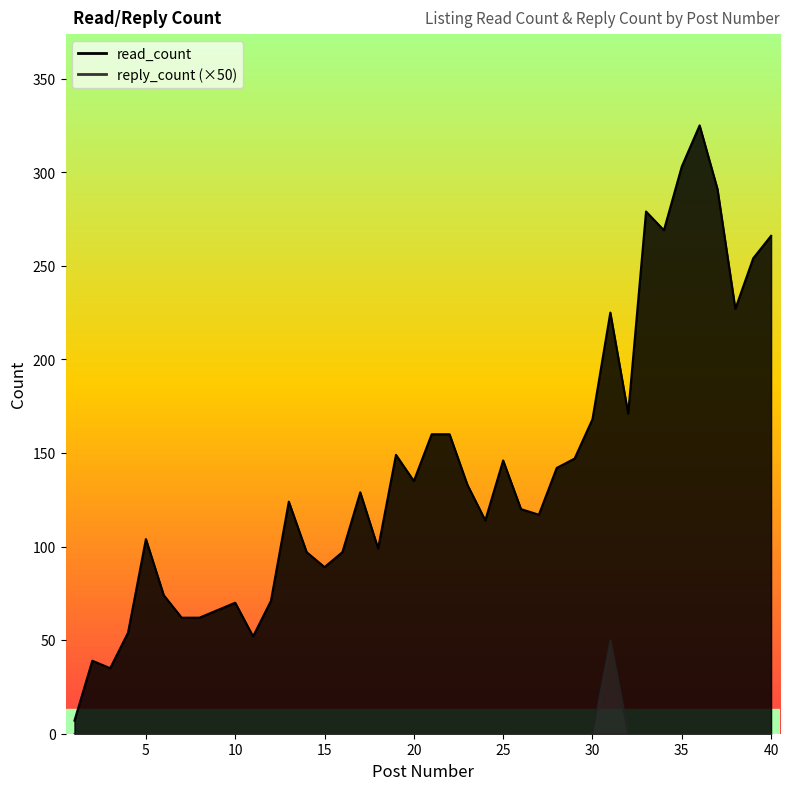

How many positive values does the reply_count series have?

1